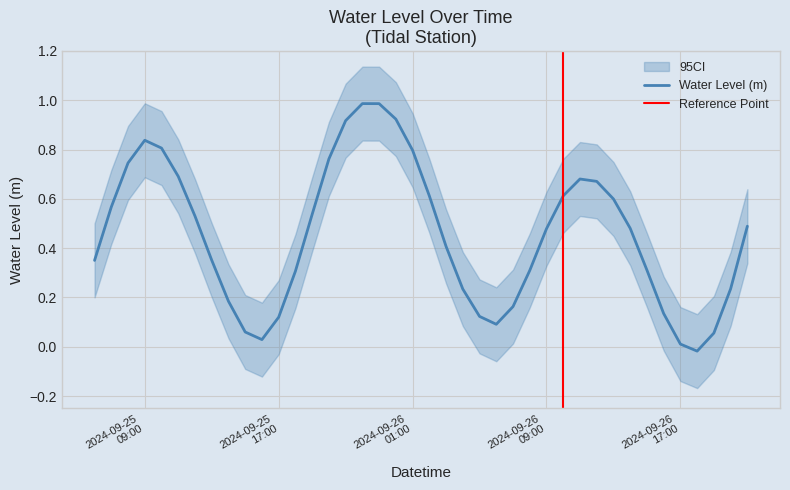

How many values are below 0?

1